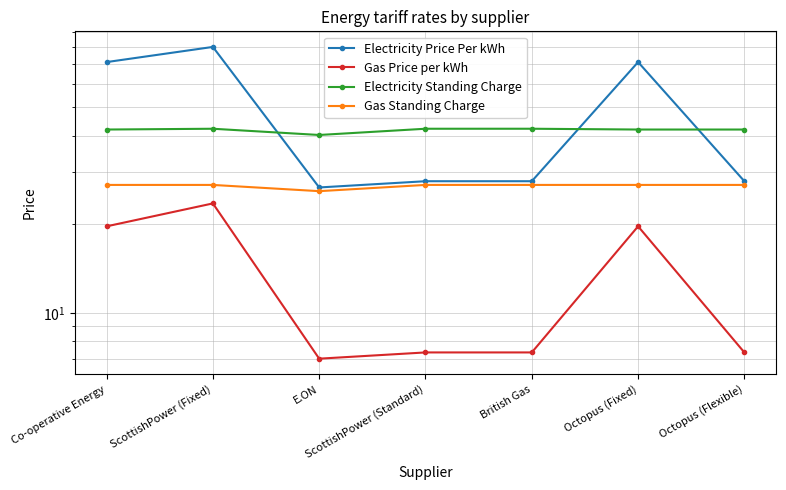

Where is the first local maximum for Gas Price per kWh?

ScottishPower (Fixed)